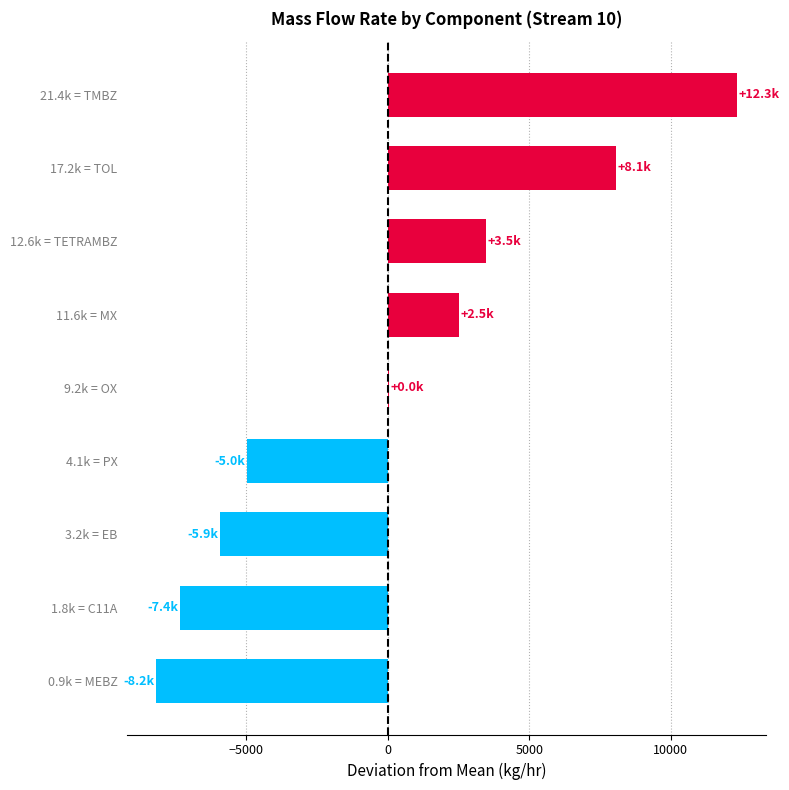

Which label corresponds to the largest value in the chart?

21.4k = TMBZ